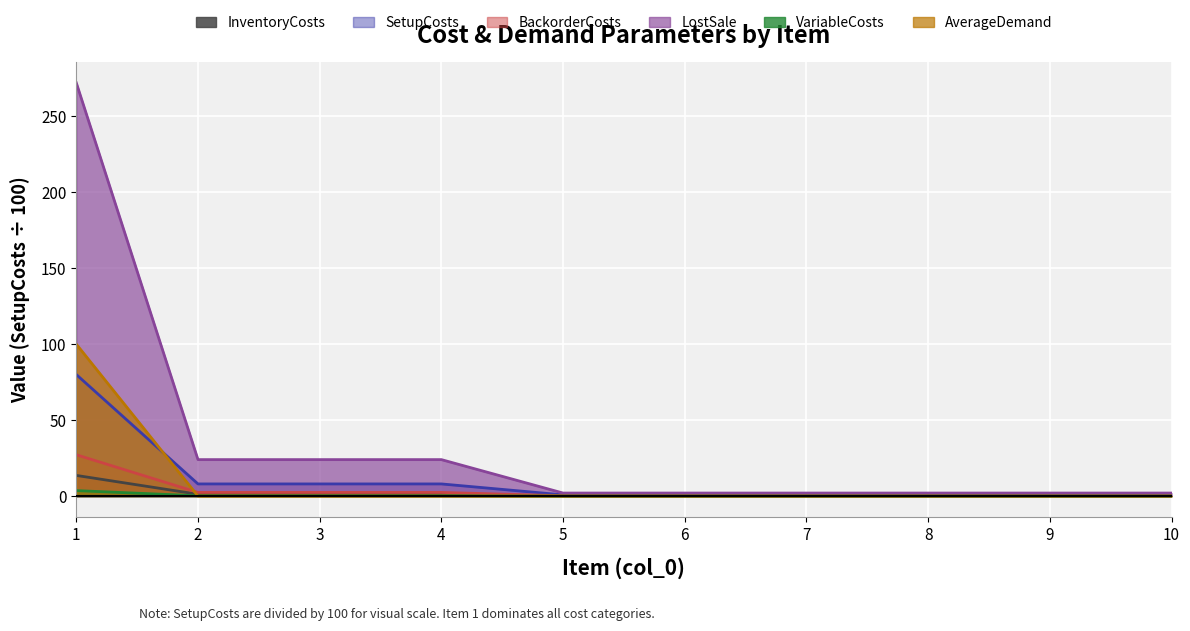

The value of VariableCosts at 2 is 0.2. True or false?

True